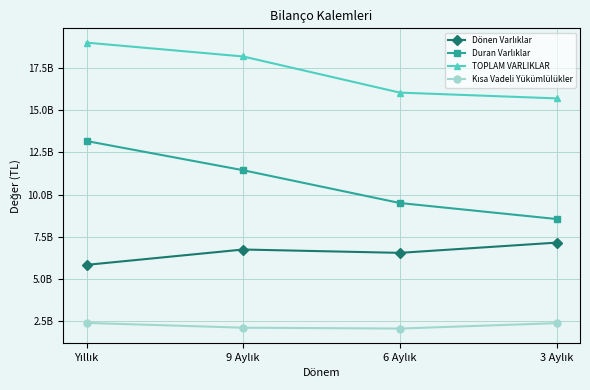

True or false: Dönen Varlıklar and Duran Varlıklar cross at least once.

False